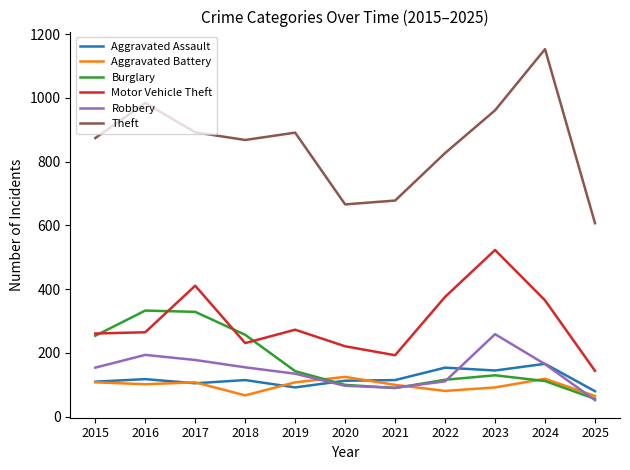

True or false: Robbery and Aggravated Assault intersect in this chart.

True